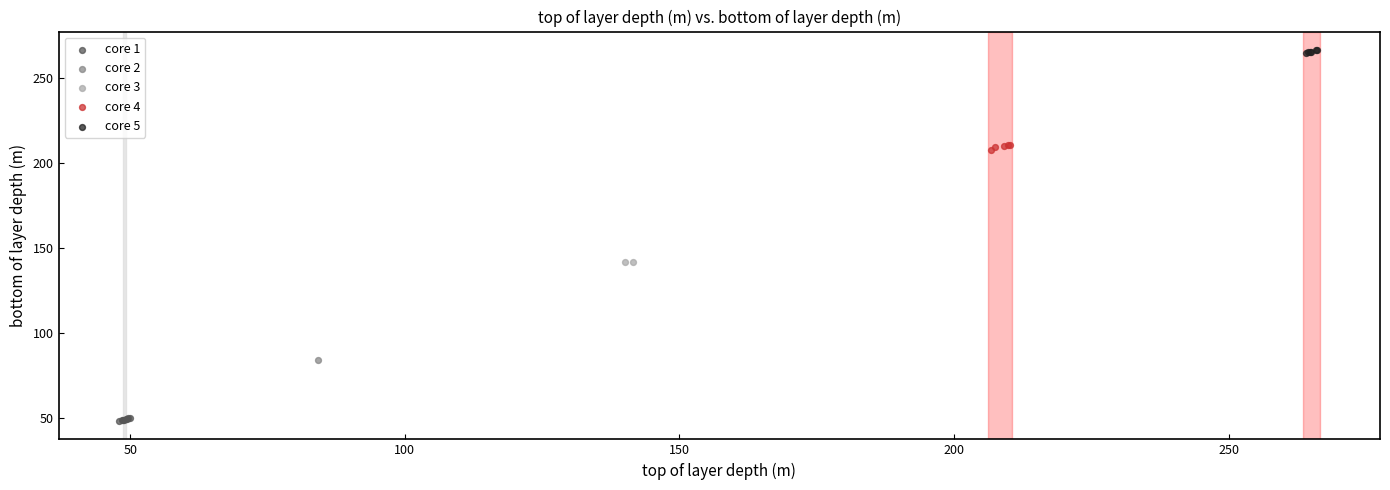

What are all the series names shown in the legend?

core 1, core 2, core 3, core 4, core 5